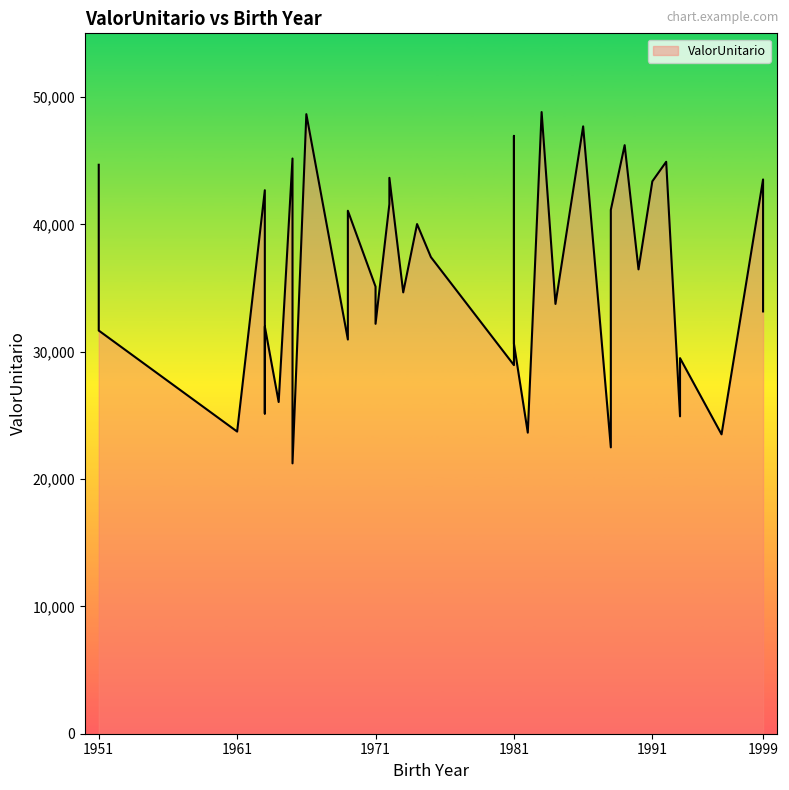

At which category does the chart reach its peak across all series?

1983